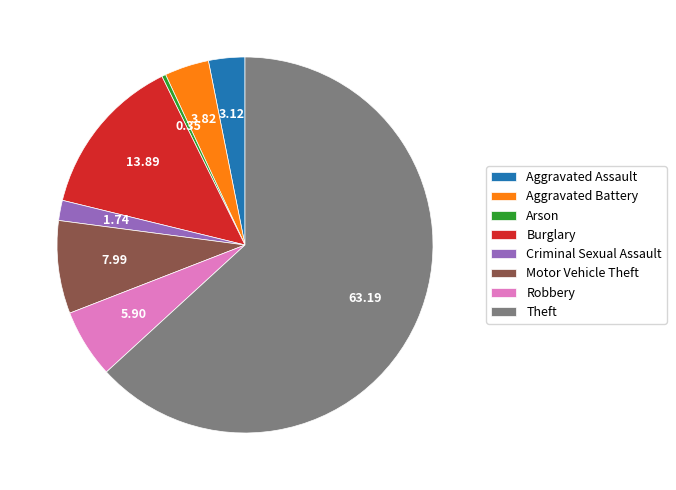

Does any single category account for the majority?

Yes